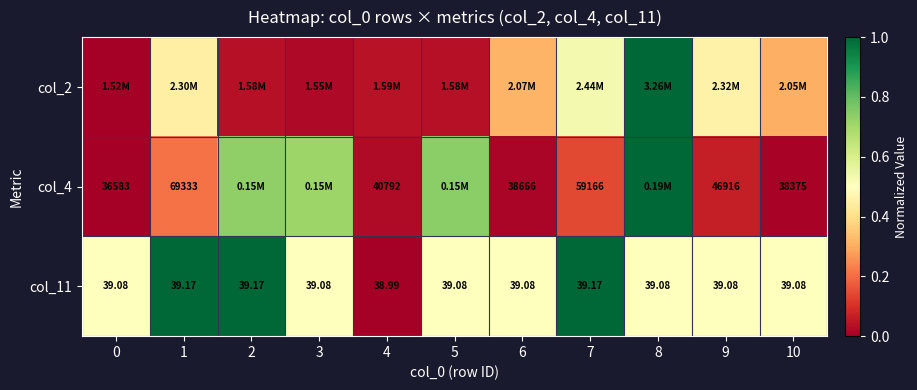

Is the value of col_4 at 9 greater than the value of col_11 at 5?

Yes